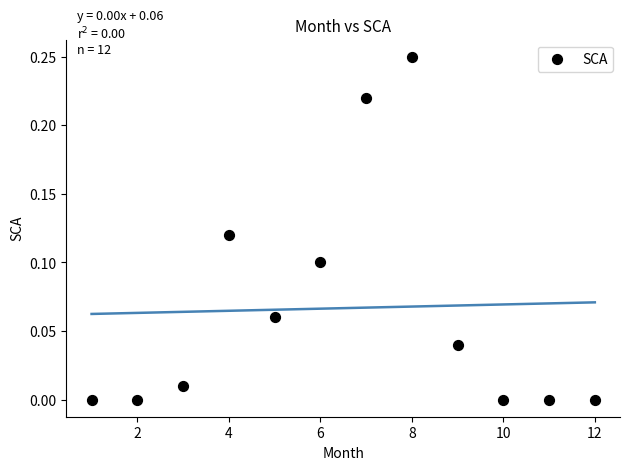

What is the average X value?

6.5